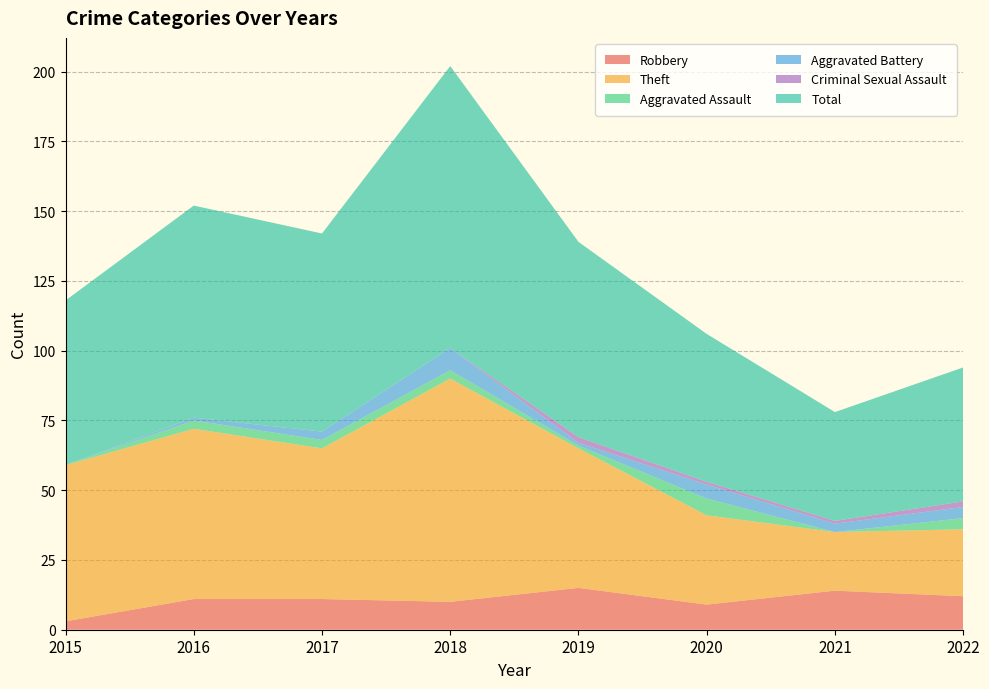

Reading left to right, extract all data points from this chart.

Robbery: 2015=3	2016=11	2017=11	2018=10	2019=15	2020=9	2021=14	2022=12
Theft: 2015=56	2016=61	2017=54	2018=80	2019=50	2020=32	2021=21	2022=24
Aggravated Assault: 2015=0	2016=3	2017=3	2018=3	2019=1	2020=6	2021=0	2022=4
Aggravated Battery: 2015=0	2016=1	2017=3	2018=8	2019=1	2020=5	2021=3	2022=4
Criminal Sexual Assault: 2015=0	2016=0	2017=0	2018=0	2019=2	2020=1	2021=1	2022=2
Total: 2015=59	2016=76	2017=71	2018=101	2019=70	2020=53	2021=39	2022=48